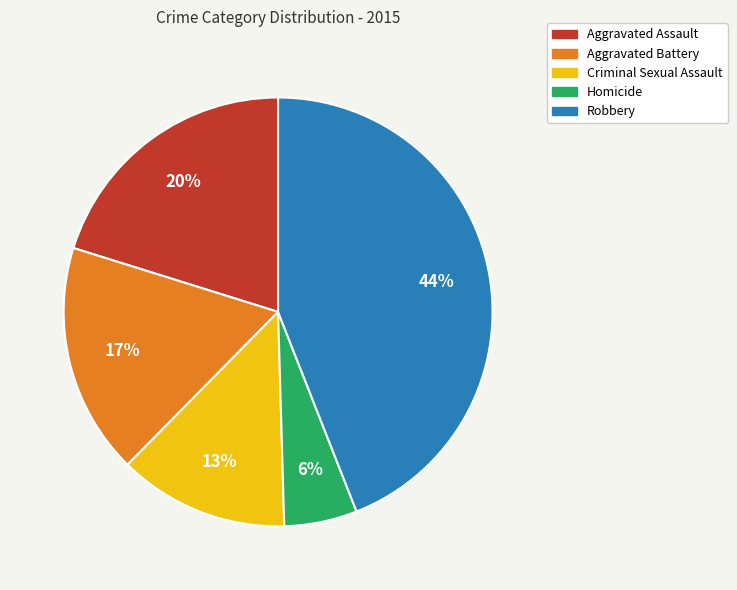

To the nearest percent, what is the average slice percentage?

20%